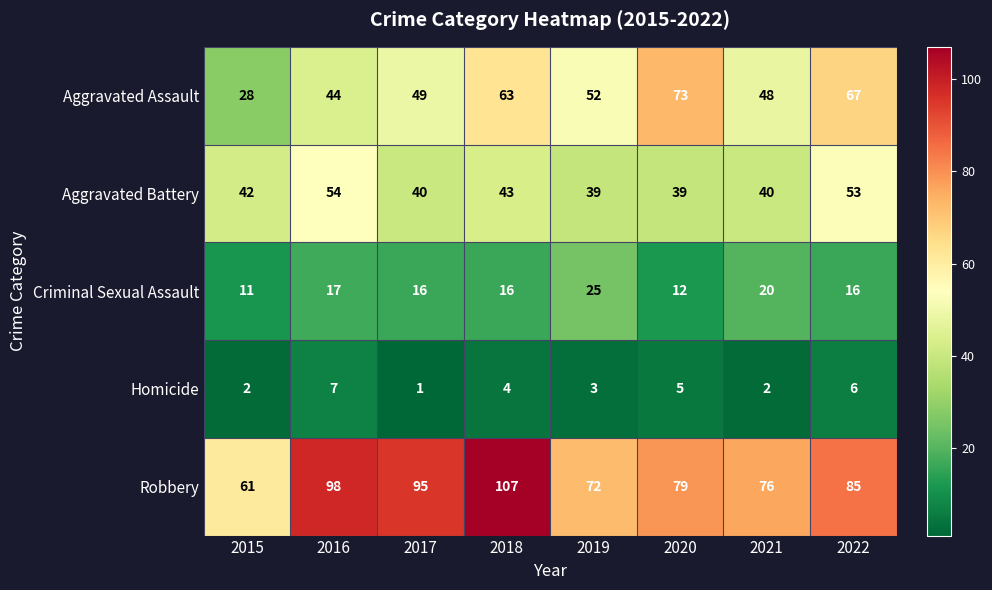

What is the total value across all series at 2018?

233